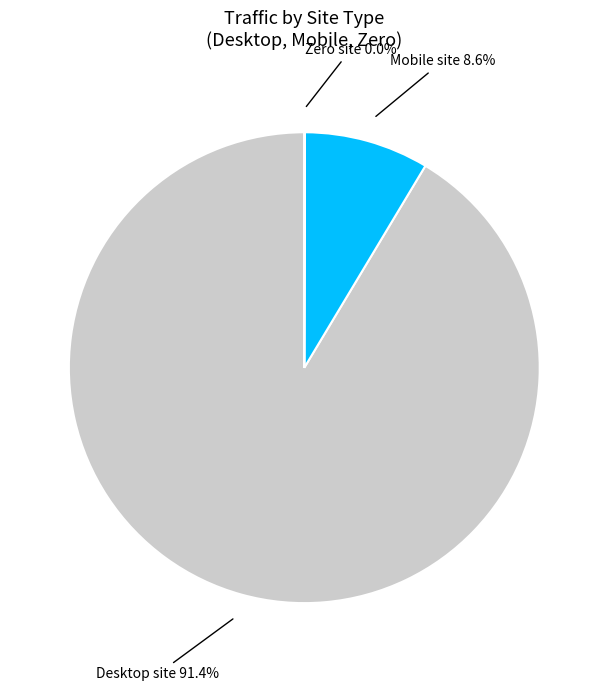

Is there any slice that represents more than half of the pie?

Yes